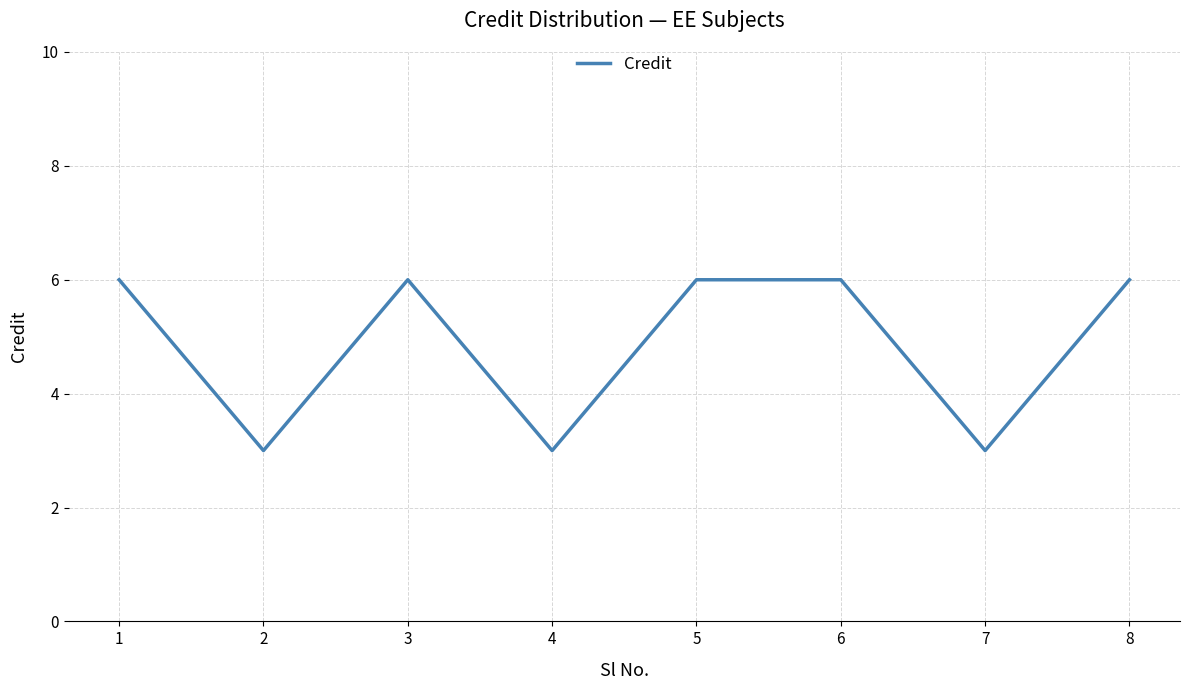

Is this an area chart (filled region under the line)?

No